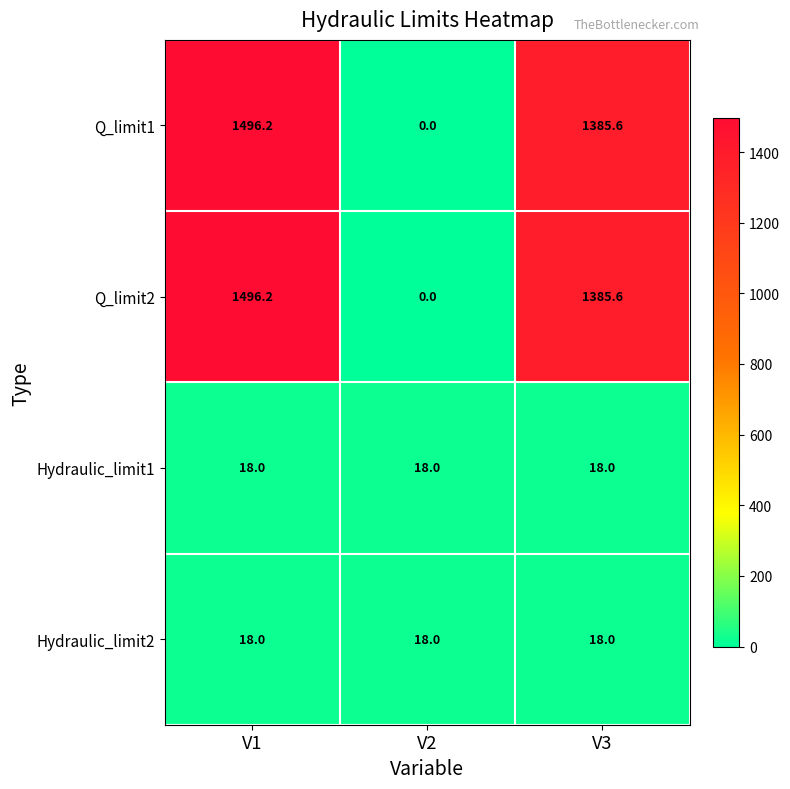

Count the number of data series in this chart.

4